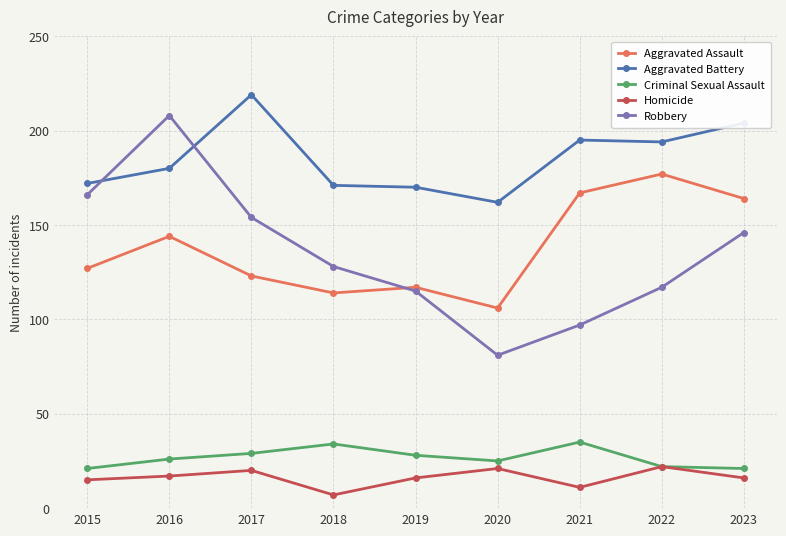

Does the chart display data point markers on the line(s)?

Yes